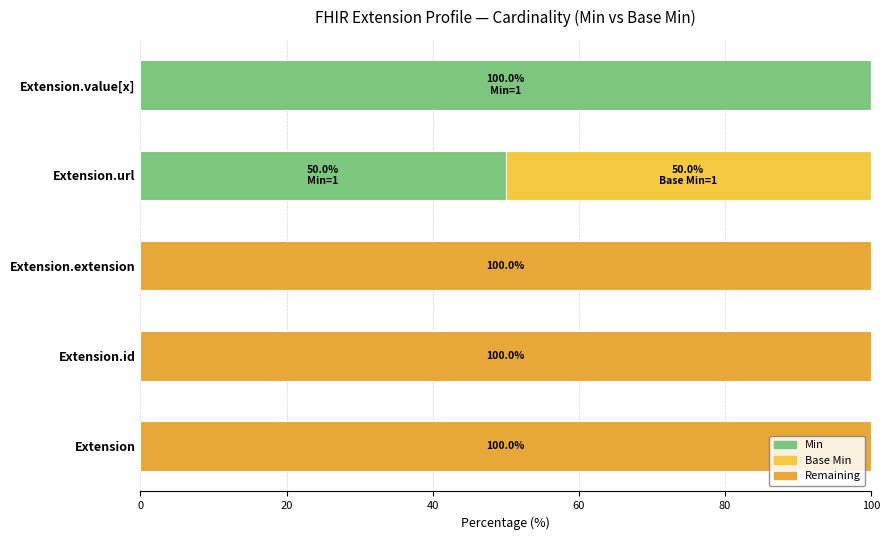

How many distinct data groups are displayed?

3